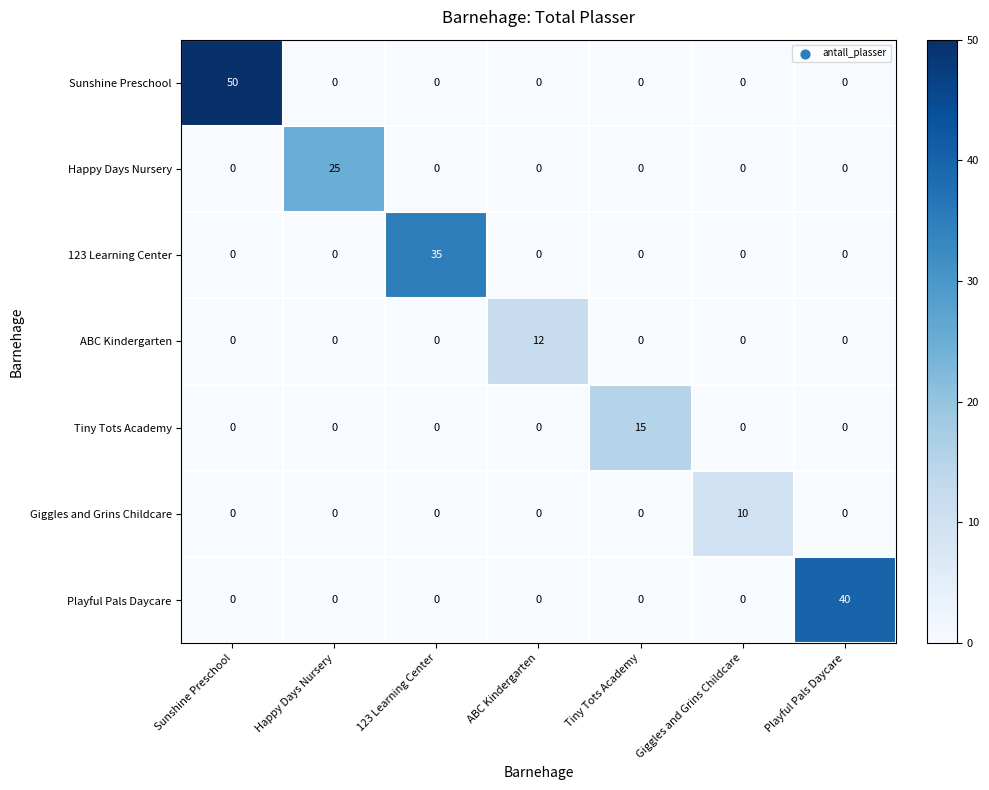

At which category is the sum across all series the highest?

Sunshine Preschool